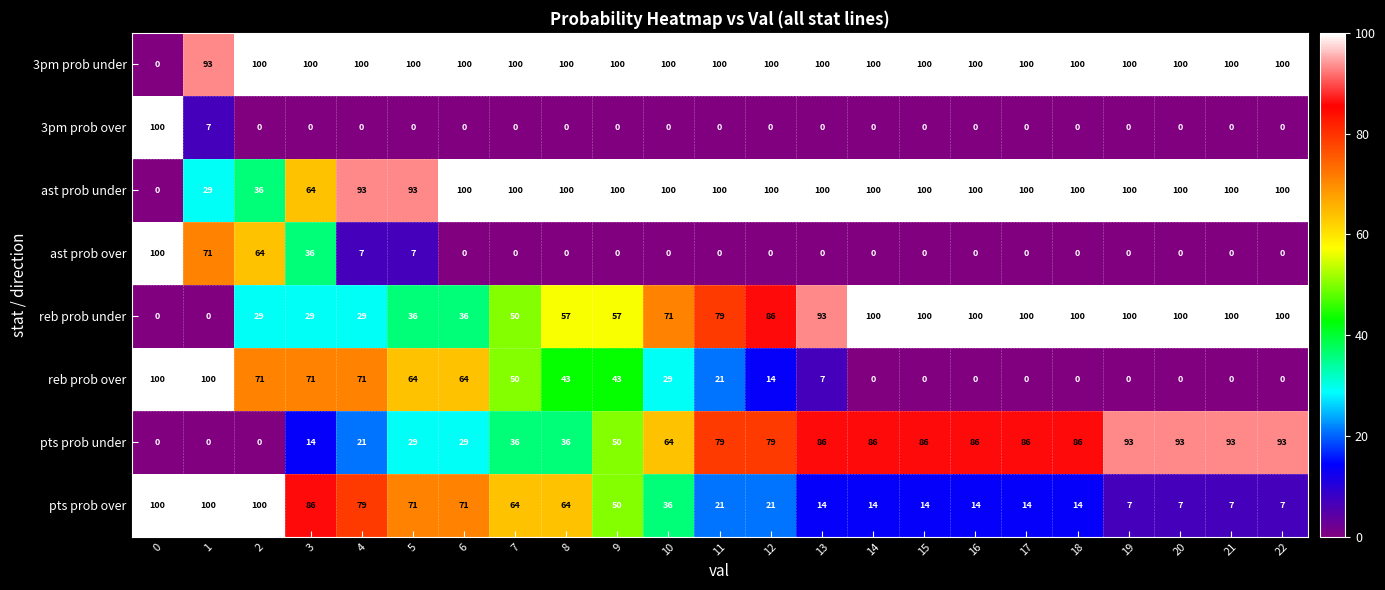

What is the approximate value of ast prob over at 2?

64